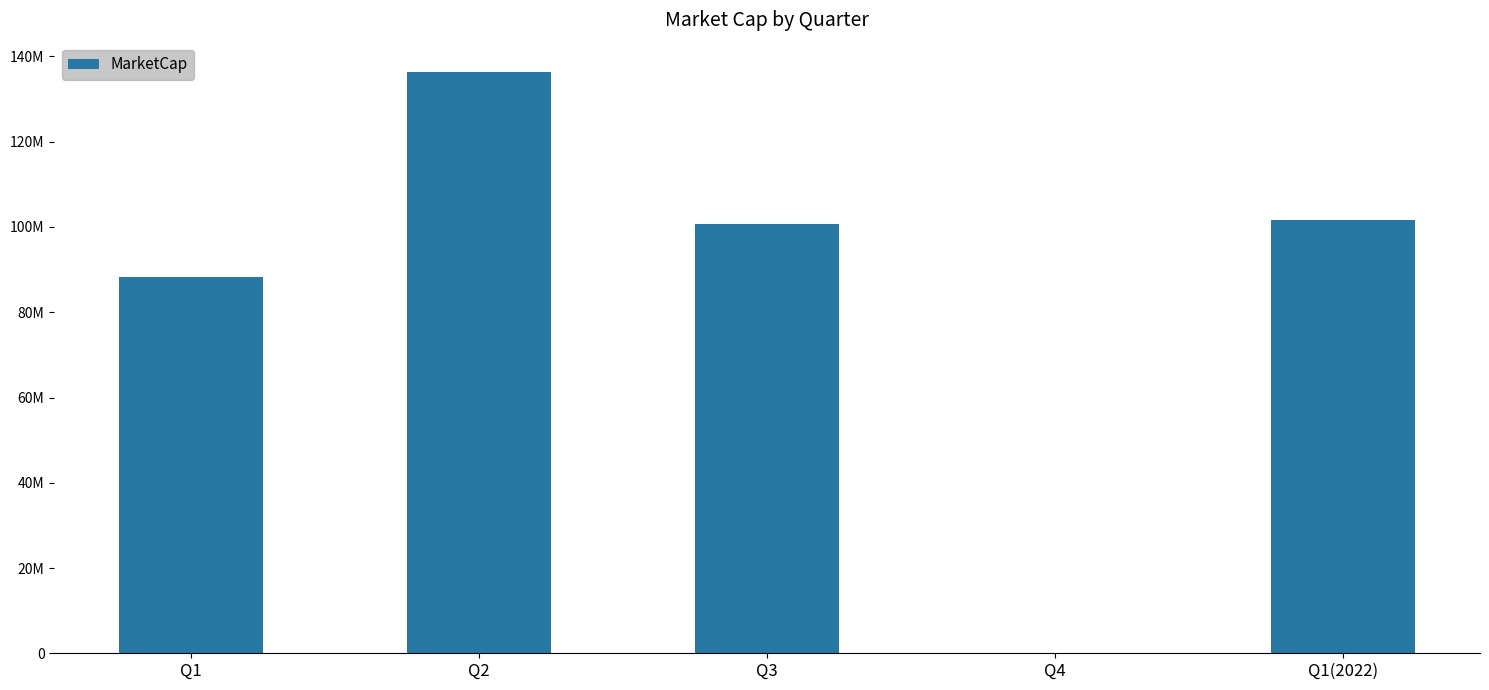

Reading right to left, extract all data points from this chart.

Q1(2022)=101533500.0	Q4=0.0	Q3=100602000.0	Q2=136418402.3	Q1=88283250.0